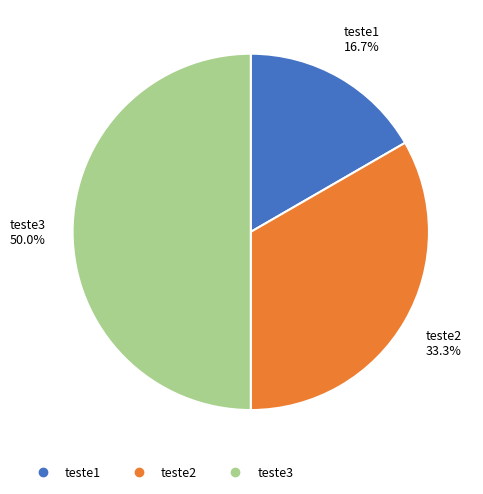

True or false: teste3 accounts for 44% of the total.

False